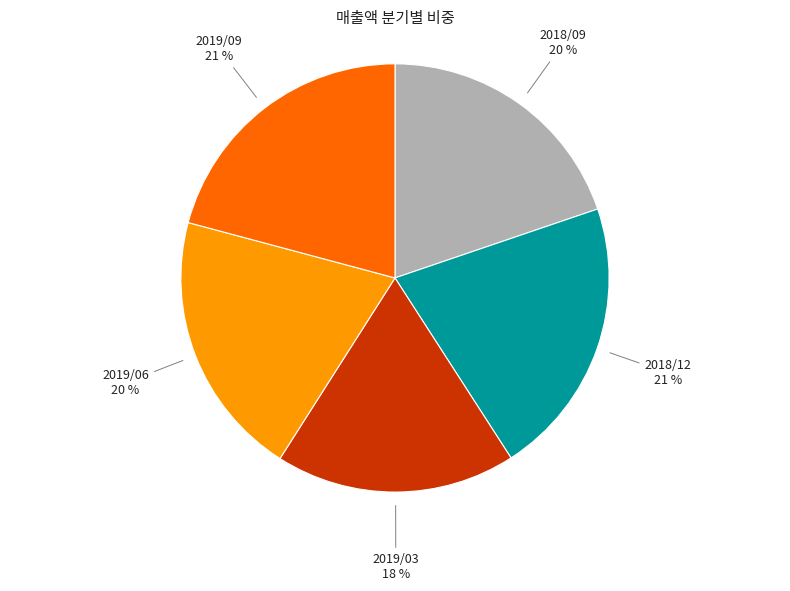

What is the ratio of the value at 2019/06 to the value at 2019/03?

1.1